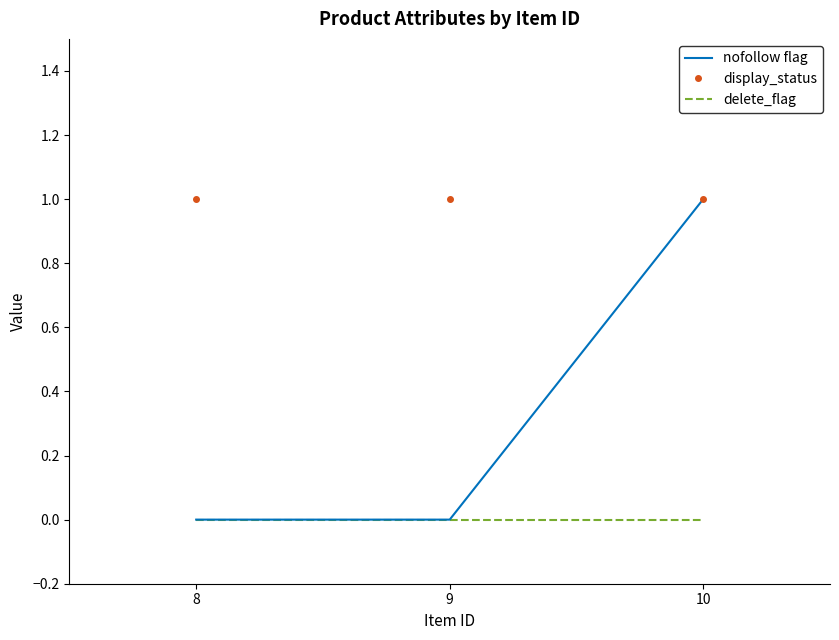

How many distinct data groups are displayed?

3